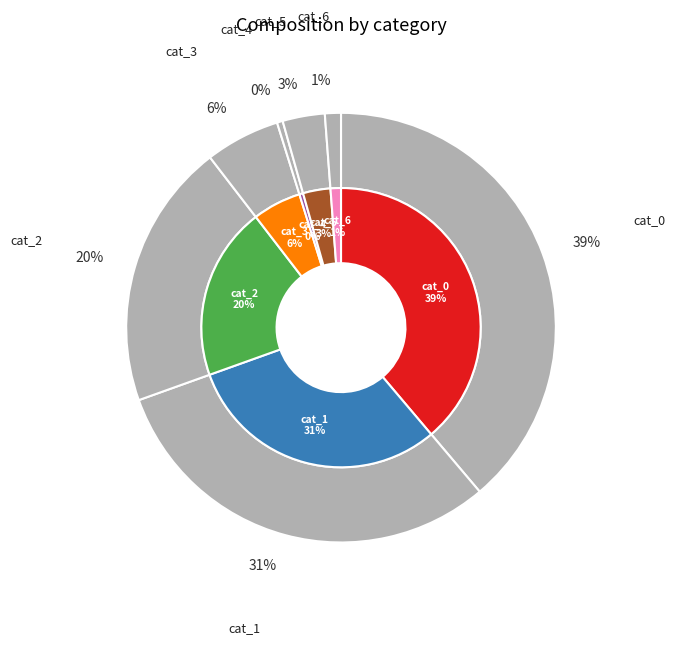

How many slices are in this pie chart?

7